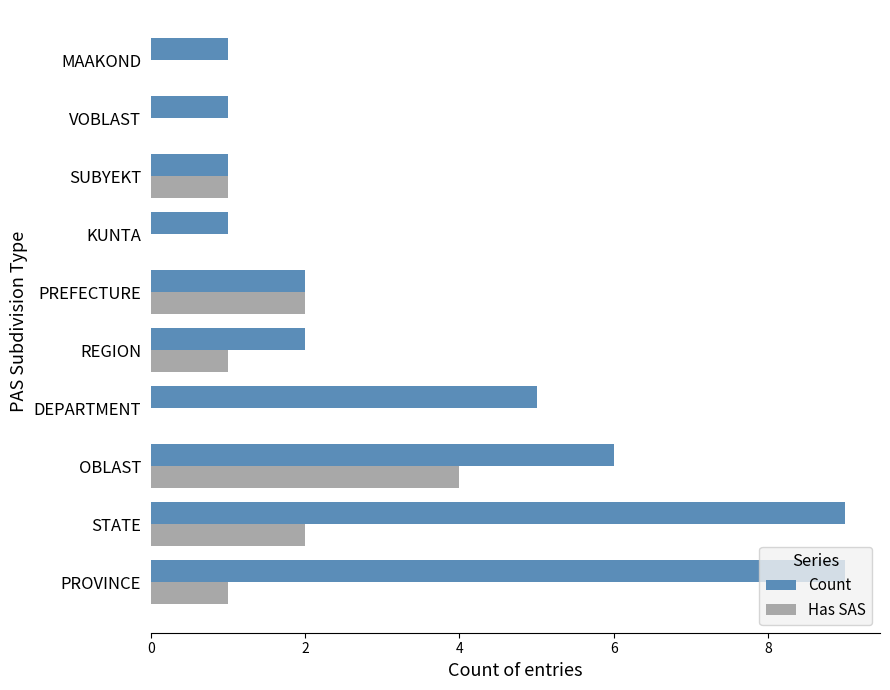

What is the sum of all Count values?

37